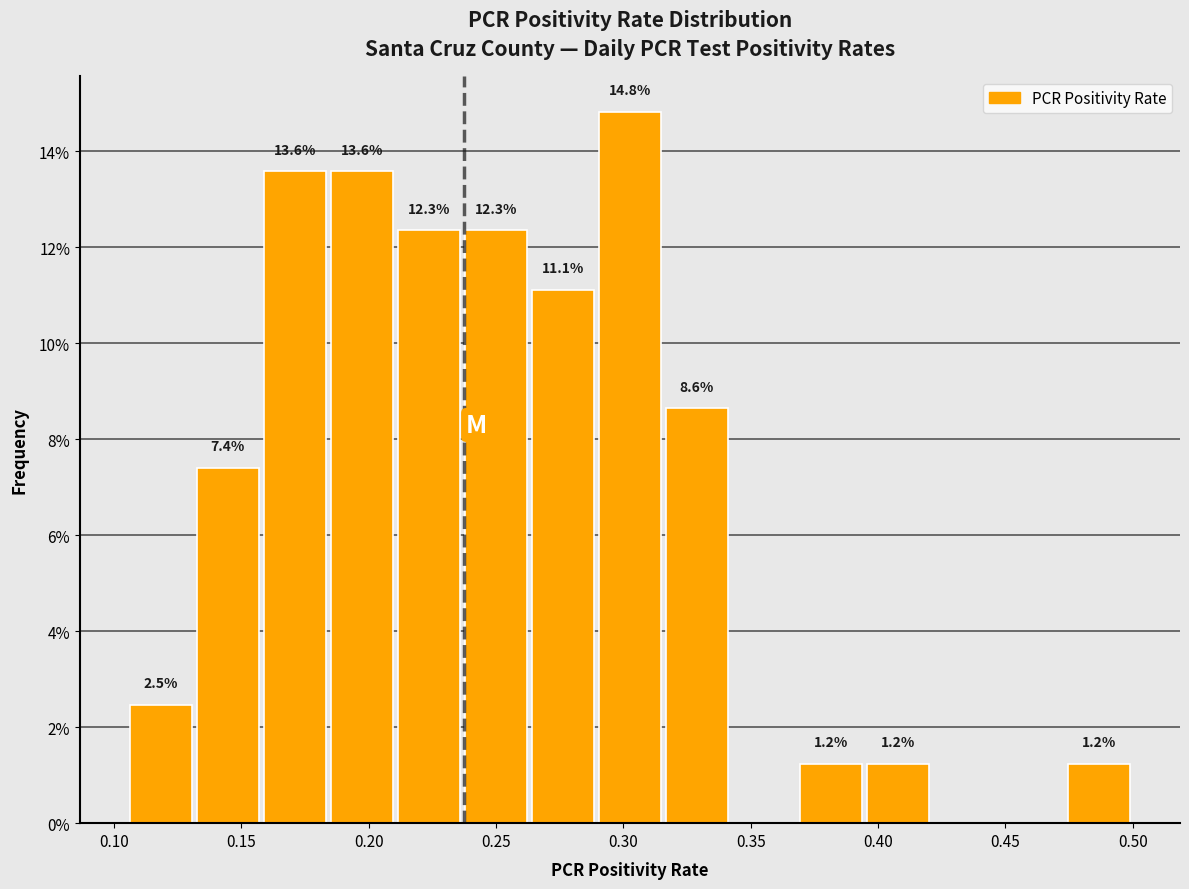

Which range on the x-axis has the tallest bar?

0.290 to 0.315